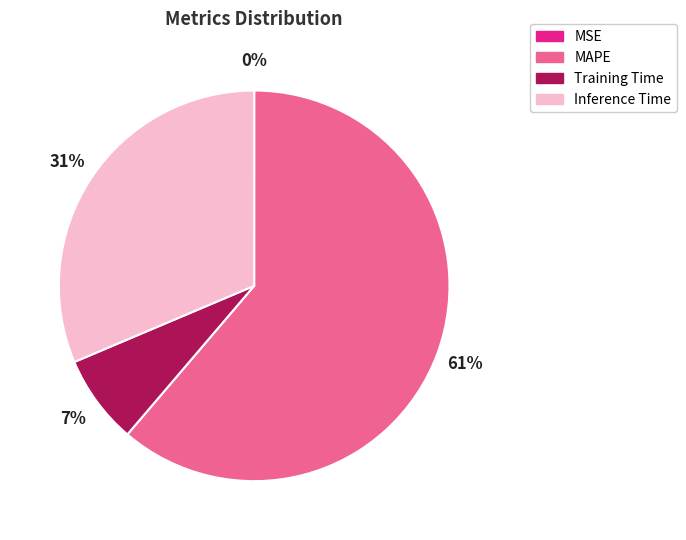

The Inference Time slice represents 31% of the pie. True or false?

True